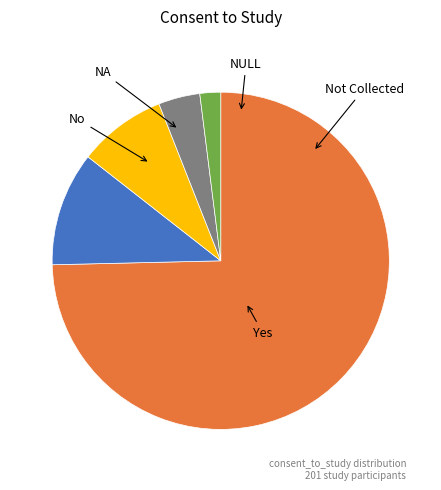

To the nearest percent, what is the difference between the Yes and NA slice percentages?

66%